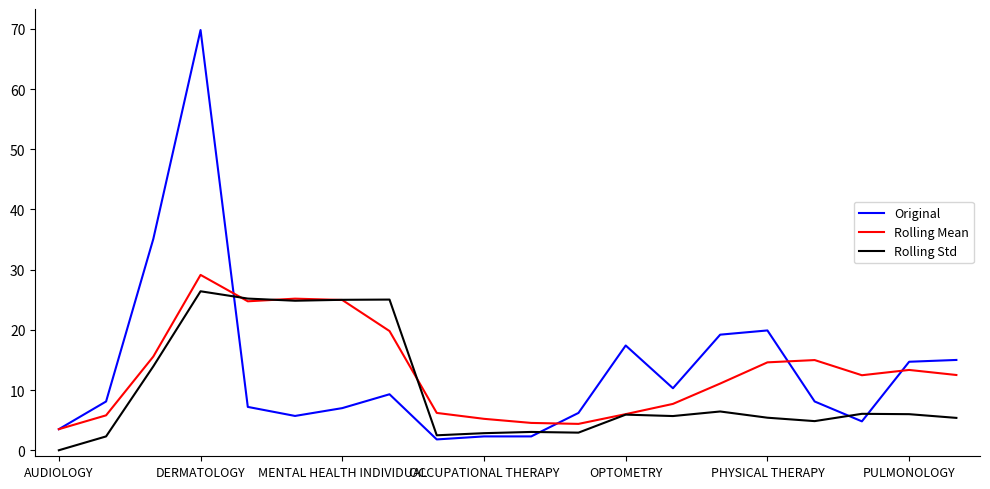

How many categories are shown in the chart?

20